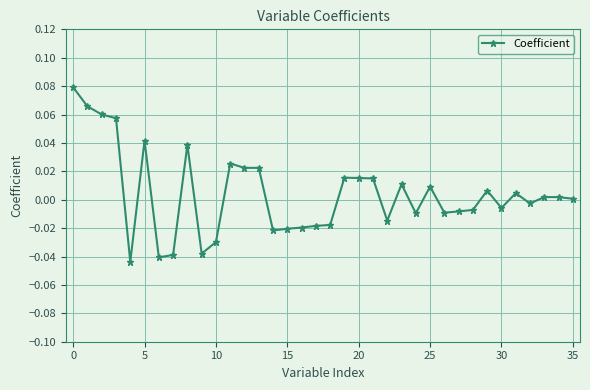

Count the number of categories in the chart.

36